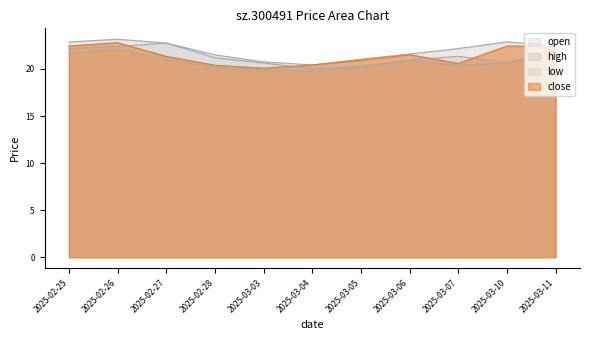

What is the difference between the close values at 2025-03-07 and 2025-02-25?

1.8